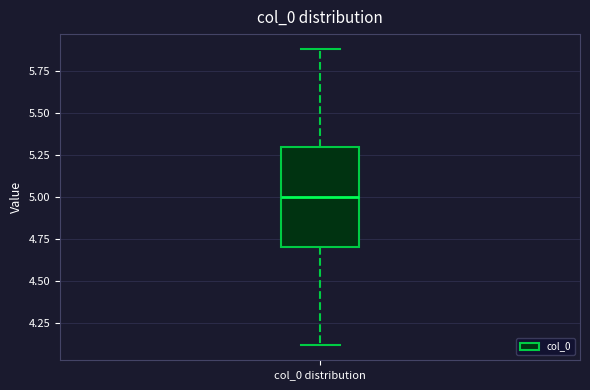

Where does the lower whisker of the box for col_0 distribution end on the y-axis? The values are not printed on the chart, so give them approximately, as read against the axis.

4.1